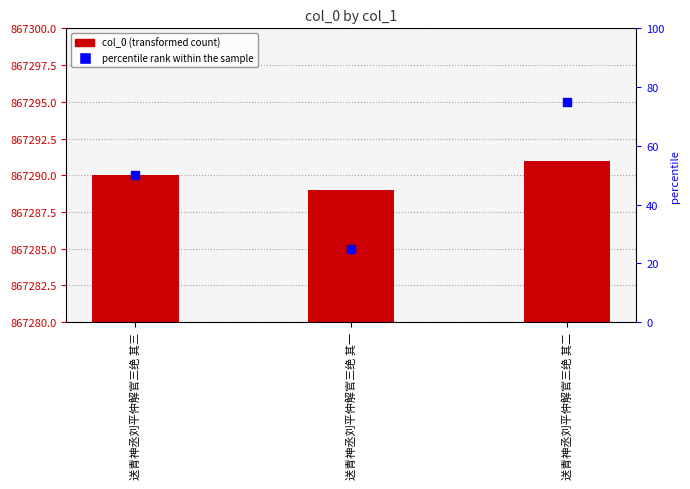

Which series has the largest total across all categories?

col_0